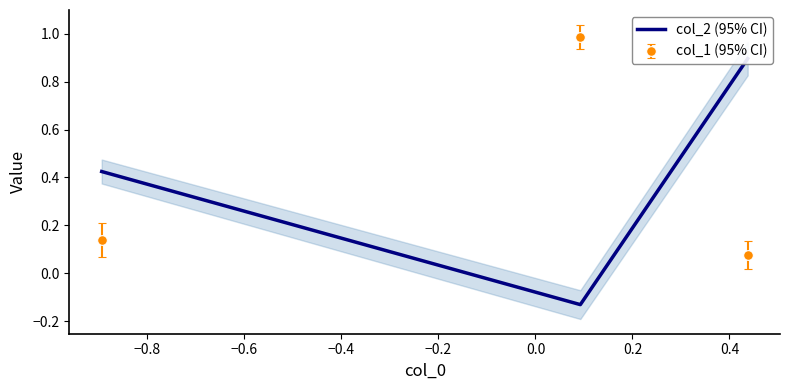

What is the average value?

0.4